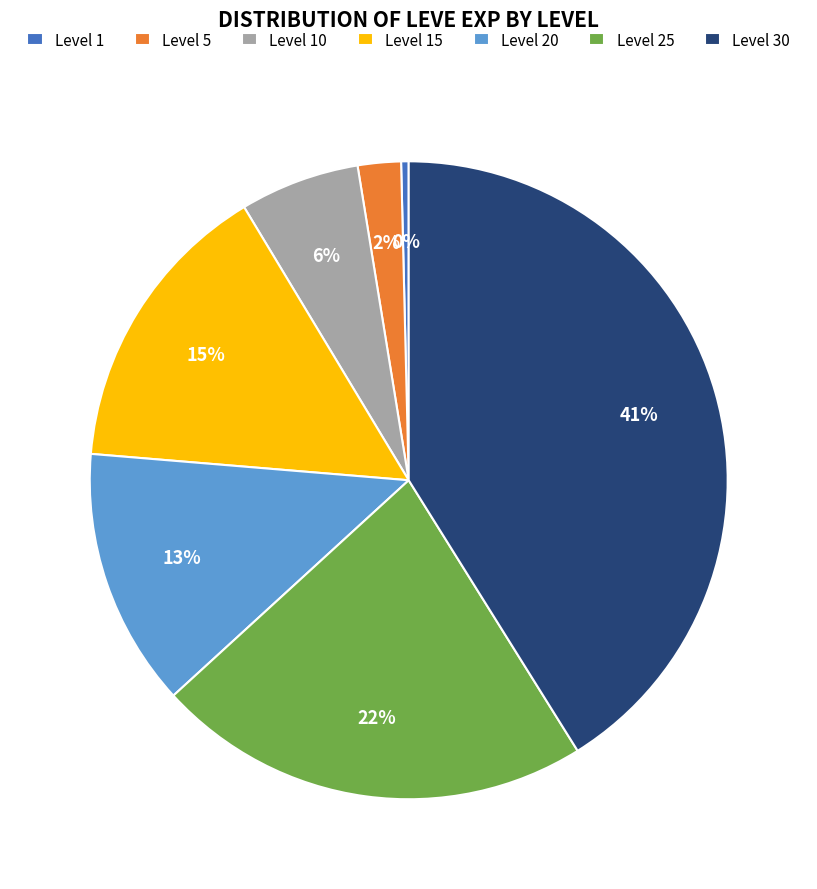

Does Level 15 account for over 50% of the chart?

No